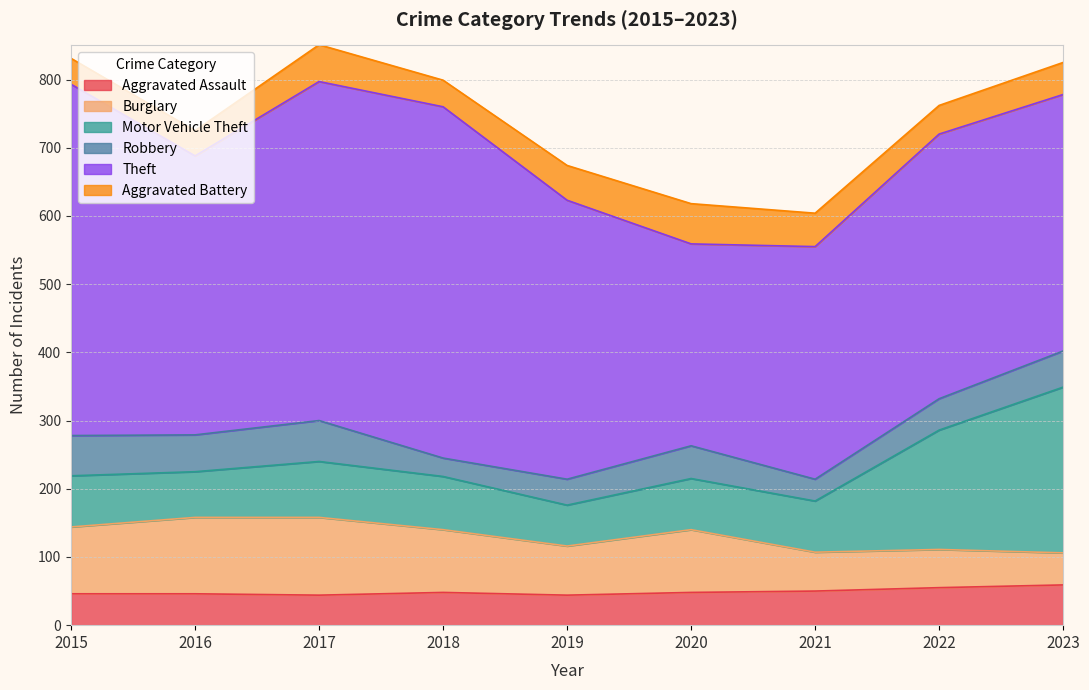

Reading right to left, extract all data points from this chart.

Aggravated Assault: 2023=59	2022=55	2021=50	2020=48	2019=44	2018=48	2017=44	2016=46	2015=46
Burglary: 2023=47	2022=56	2021=57	2020=92	2019=72	2018=92	2017=114	2016=112	2015=98
Motor Vehicle Theft: 2023=243	2022=175	2021=75	2020=75	2019=60	2018=78	2017=82	2016=67	2015=75
Robbery: 2023=53	2022=46	2021=32	2020=48	2019=38	2018=27	2017=60	2016=54	2015=59
Theft: 2023=376	2022=388	2021=341	2020=296	2019=409	2018=515	2017=497	2016=409	2015=515
Aggravated Battery: 2023=47	2022=42	2021=49	2020=59	2019=51	2018=39	2017=54	2016=37	2015=38